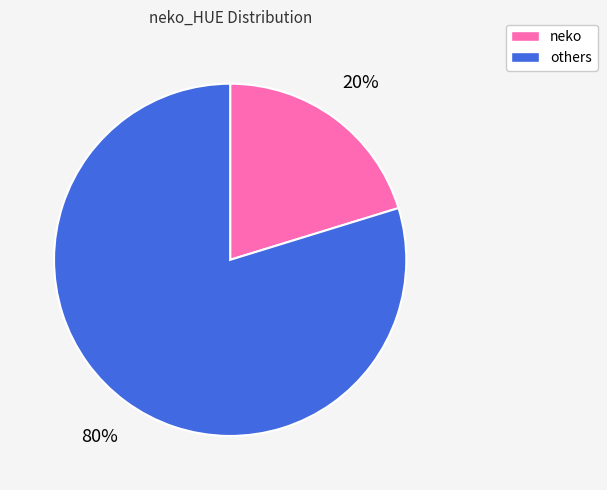

True or false: others accounts for 68% of the total.

False